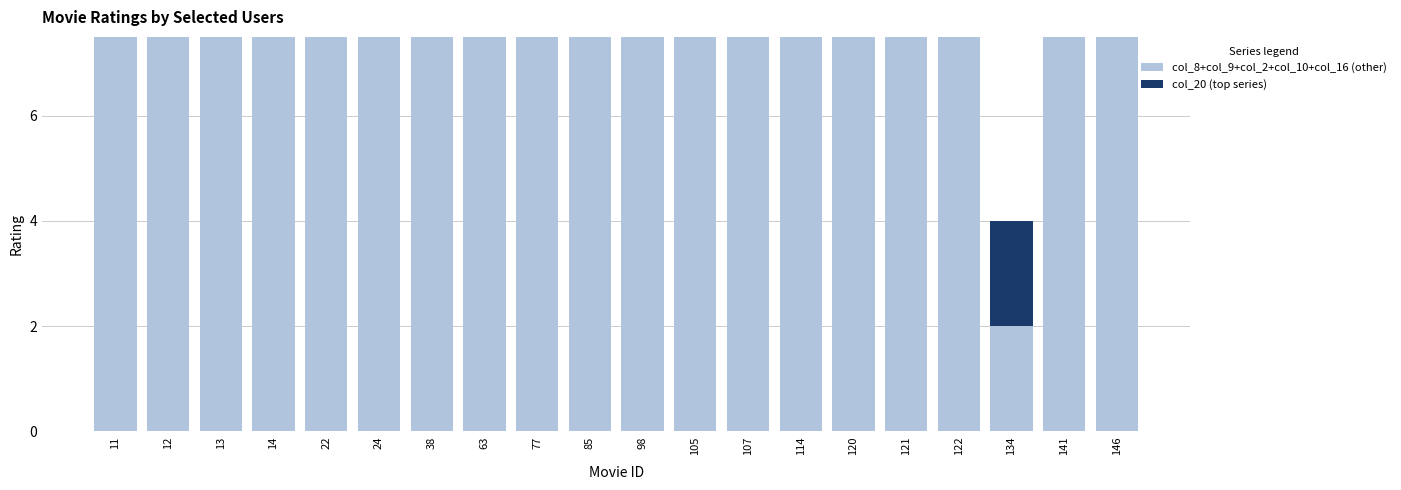

What is the difference between the col_8+col_9+col_2+col_10+col_16 (other) values at 122 and 134?

12.5